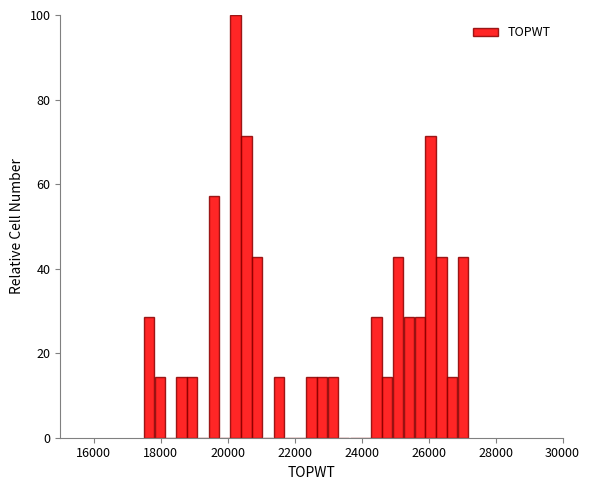

Read against the x-axis, roughly where is the centre of the tallest bar?

20200